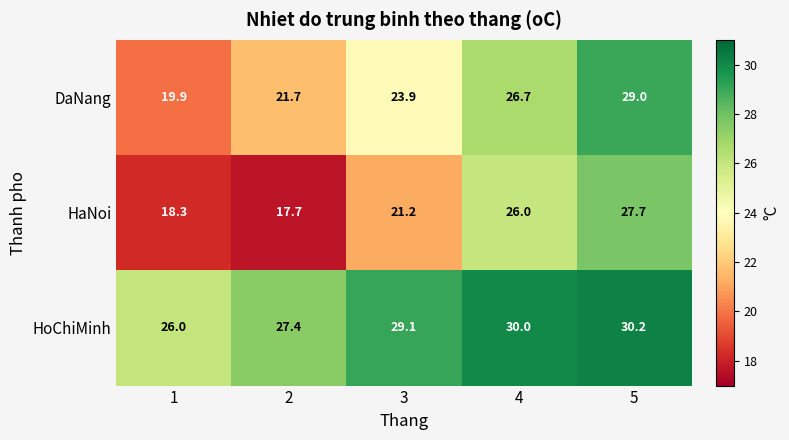

The DaNang series shows 12.4 at 3. True or false?

False